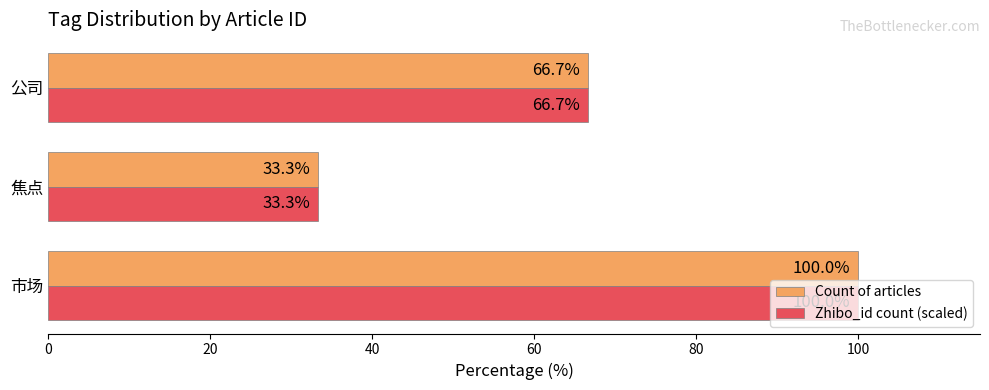

True or false: Zhibo_id count (scaled) has a value of 33.3 at 焦点.

True